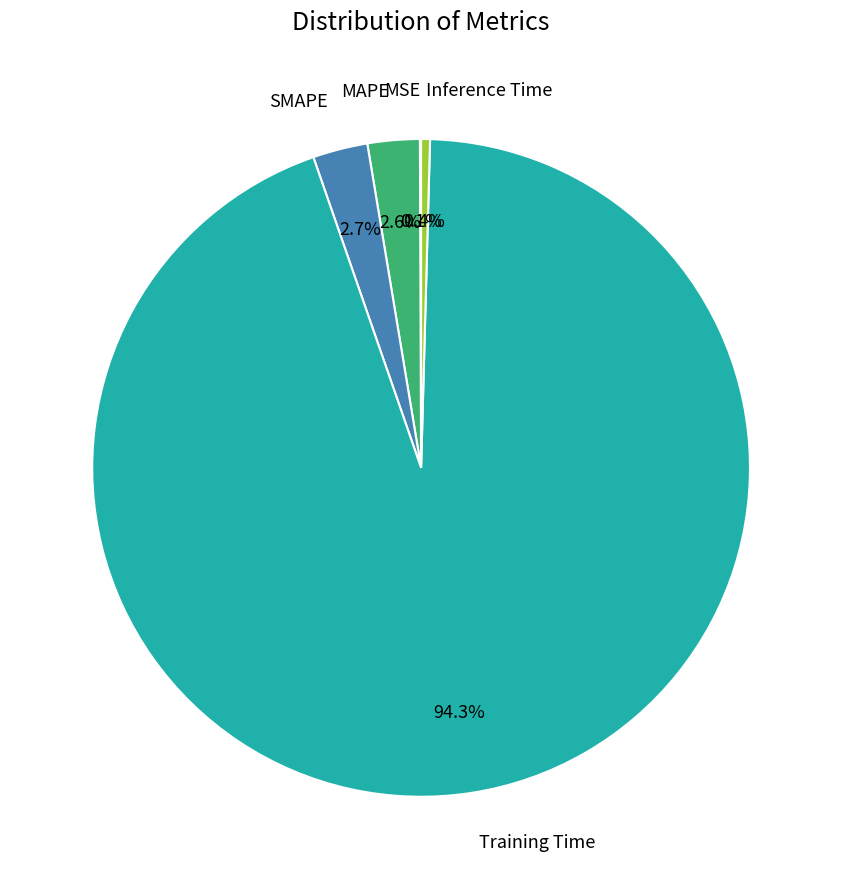

Does any single category account for the majority?

Yes